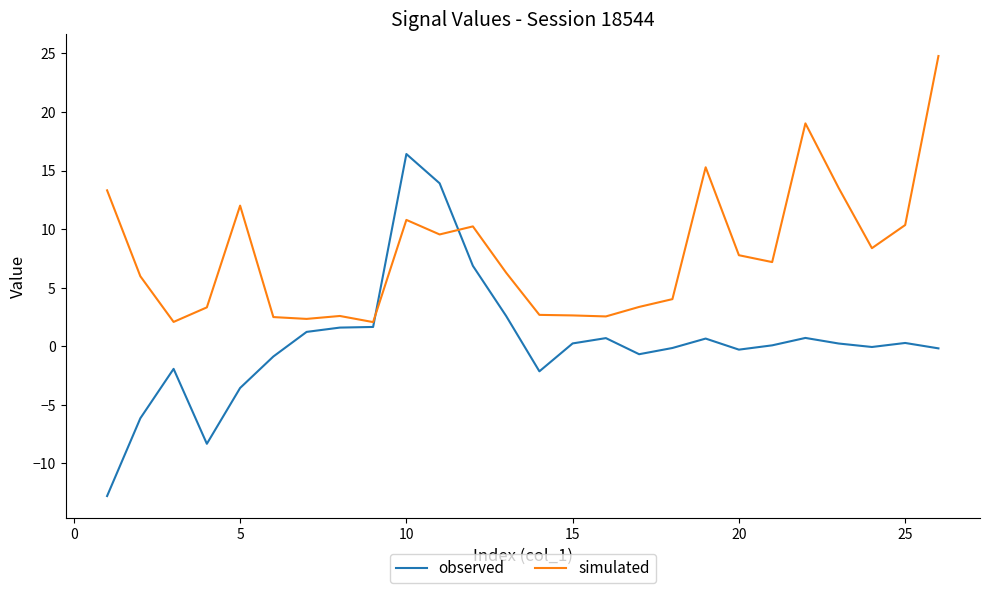

What is the minimum value for simulated?

2.1